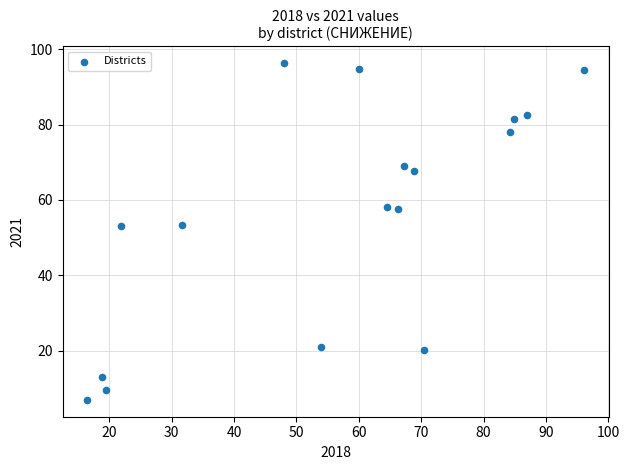

What is the range of X values (max minus min)?

79.6